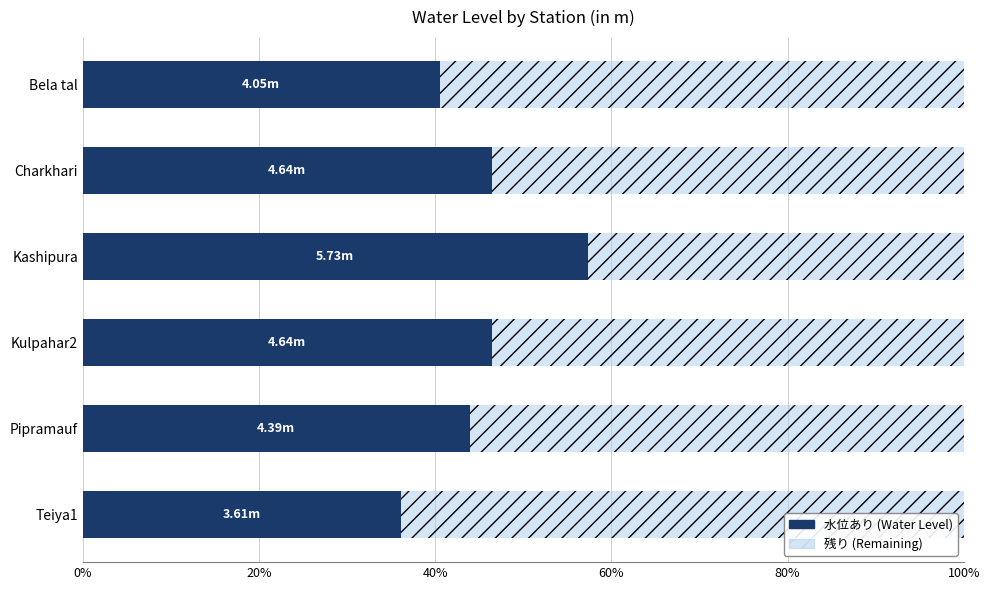

What is the difference between the maximum and minimum values?

2.1